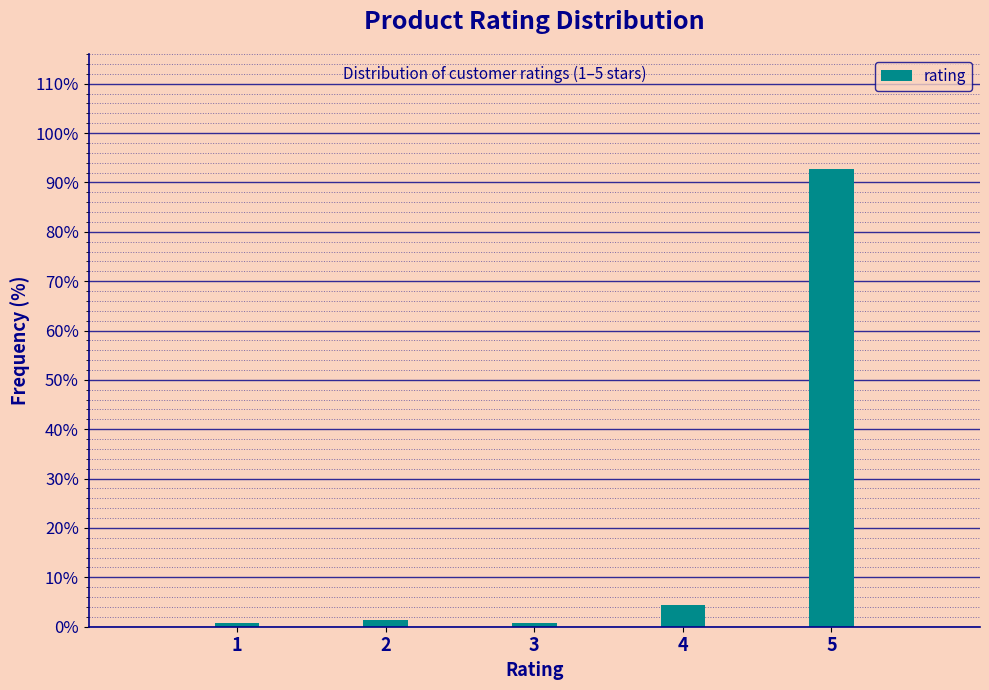

Reading right to left, extract all data points from this chart.

5=92.8	4=4.3	3=0.7	2=1.4	1=0.7